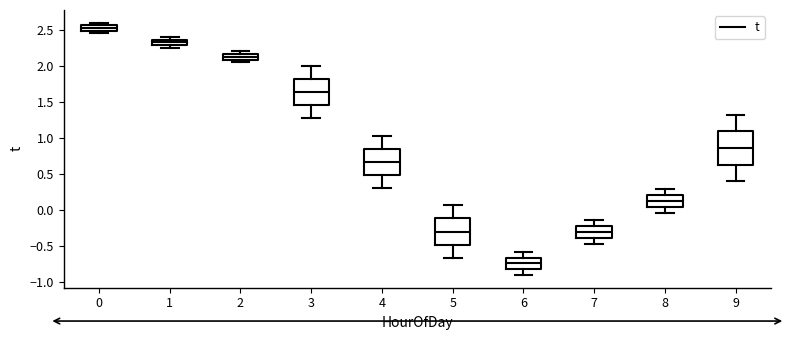

Reading left to right, read every box against the y-axis: the position of its median line, the range the box covers, and the ends of its whiskers. The values are not printed on the chart, so give them approximately, as read against the axis.

0: median 2.55 (inside the box), box 2.50 to 2.55, whiskers 2.45 to 2.60
1: median 2.35 (inside the box), box 2.30 to 2.35, whiskers 2.25 to 2.40
2: median 2.15 (inside the box), box 2.10 to 2.15, whiskers 2.05 to 2.20
3: median 1.65, box 1.45 to 1.80, whiskers 1.30 to 2.00
4: median 0.65, box 0.50 to 0.85, whiskers 0.30 to 1.05
5: median -0.30, box -0.50 to -0.10, whiskers -0.65 to 0.05
6: median -0.75, box -0.80 to -0.65, whiskers -0.90 to -0.55
7: median -0.30, box -0.40 to -0.20, whiskers -0.45 to -0.15
8: median 0.15, box 0.05 to 0.20, whiskers -0.05 to 0.30
9: median 0.85, box 0.65 to 1.10, whiskers 0.40 to 1.35